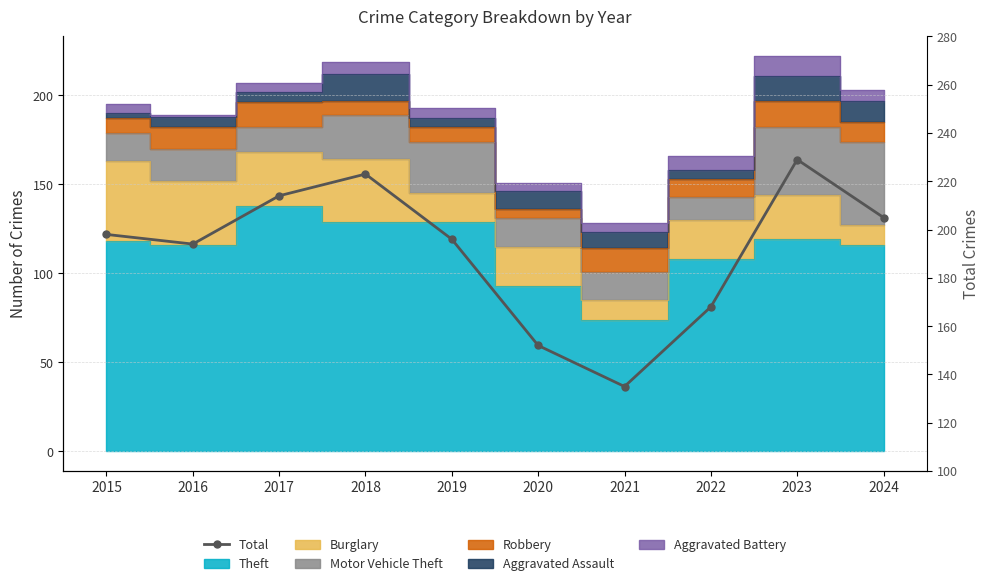

At which category does the chart reach its peak across all series?

2023